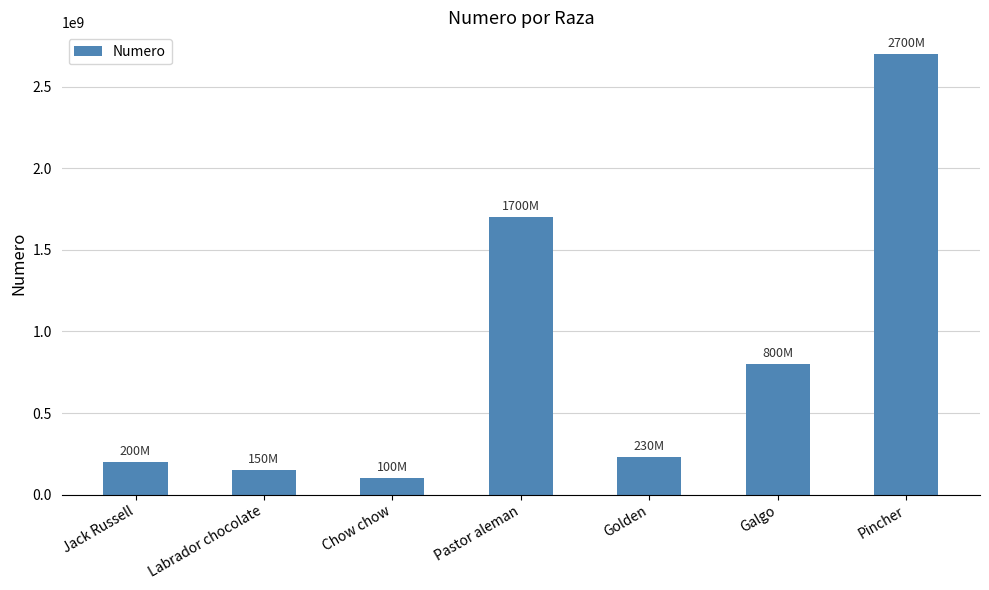

Reading left to right, transcribe all the data shown in this chart.

200000000	150000000	100000000	1700000000	230000000	800000000	2700000000